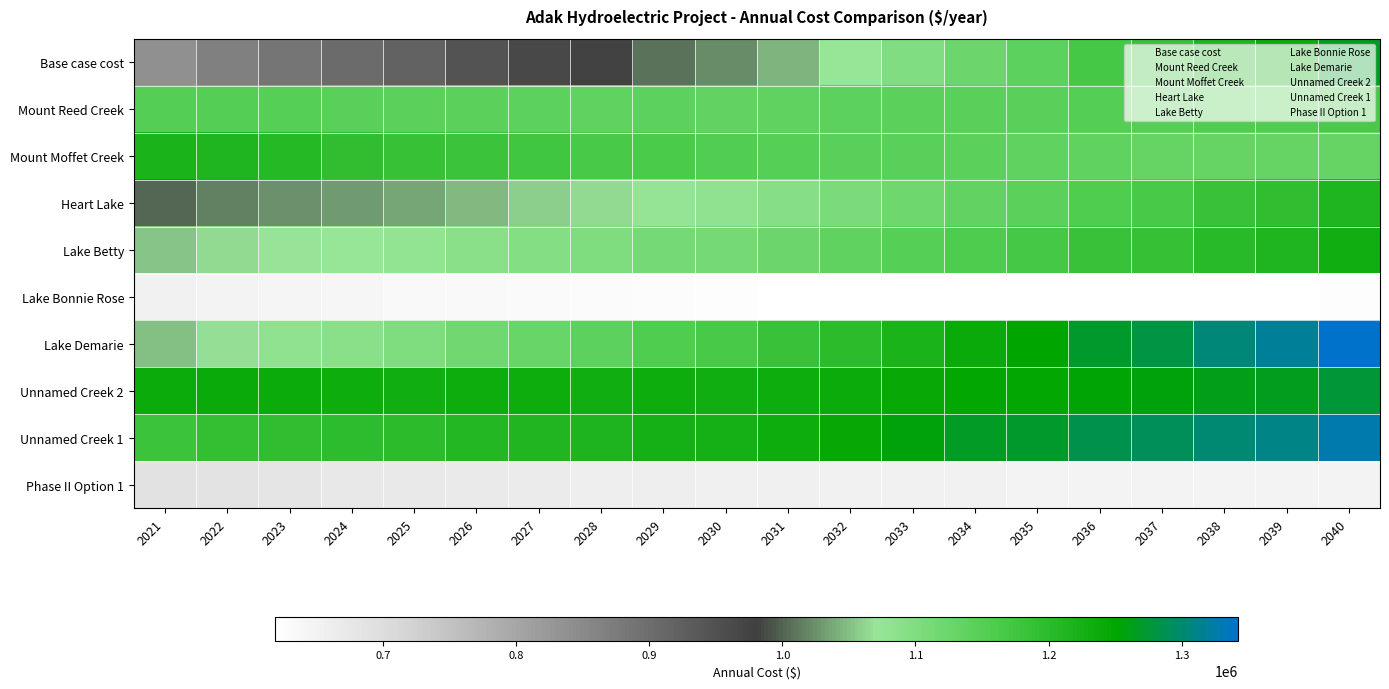

Reading left to right, list all the values displayed in this chart.

Base case cost: 2021=838041.1	2022=865651.9	2023=885750.3	2024=902669.0	2025=921411.7	2026=945578.6	2027=966187.4	2028=983228.9	2029=1007507.6	2030=1021003.4	2031=1045353.6	2032=1071551.3	2033=1097792.4	2034=1124077.0	2035=1141346.8	2036=1169523.9	2037=1186859.0	2038=1214600.3	2039=1235627.8	2040=1267060.0
Mount Reed Creek: 2021=1152464.0	2022=1153094.1	2023=1149893.2	2024=1145514.6	2025=1142447.3	2026=1142612.3	2027=1141198.5	2028=1138189.5	2029=1139368.6	2030=1135065.8	2031=1136883.2	2032=1139985.7	2033=1143398.9	2034=1147116.4	2035=1146252.3	2036=1151529.9	2037=1151222.7	2038=1156544.7	2039=1158727.4	2040=1166526.7
Mount Moffet Creek: 2021=1218924.1	2022=1213049.8	2023=1204259.1	2024=1194785.8	2025=1186490.1	2026=1180873.6	2027=1174168.0	2028=1166355.1	2029=1161963.2	2030=1153409.8	2031=1149788.4	2032=1147307.2	2033=1145198.8	2034=1143455.5	2035=1138234.8	2036=1137960.3	2037=1133411.2	2038=1133293.0	2039=1130925.4	2040=1132973.5
Heart Lake: 2021=1002457.1	2022=1015858.4	2023=1023689.5	2024=1029396.9	2025=1036657.0	2026=1048183.8	2027=1057196.5	2028=1063682.0	2029=1075795.0	2030=1079922.1	2031=1092404.5	2032=1106437.0	2033=1120653.4	2034=1135050.4	2035=1142771.8	2036=1158884.8	2037=1166929.9	2038=1182859.5	2039=1193961.4	2040=1212940.5
Lake Betty: 2021=1052493.3	2022=1063750.2	2023=1069656.6	2024=1073565.2	2025=1079012.5	2026=1088618.8	2027=1095834.7	2028=1100646.5	2029=1110929.4	2030=1113533.8	2031=1124242.9	2032=1136483.1	2033=1148934.0	2034=1161591.7	2035=1167831.4	2036=1182209.2	2037=1188821.9	2038=1203064.3	2039=1212688.0	2040=1229932.9
Lake Bonnie Rose: 2021=650428.0	2022=648212.8	2023=644113.6	2024=639755.6	2025=636084.3	2026=633992.6	2027=631248.8	2028=627838.7	2029=626456.0	2030=622586.5	2031=621650.4	2032=621391.7	2033=621353.2	2034=621530.9	2035=619617.6	2036=620669.8	2037=619147.1	2038=620081.3	2039=619859.3	2040=622085.2
Lake Demarie: 2021=1049126.2	2022=1067942.5	2023=1080130.1	2024=1089647.0	2025=1100936.6	2026=1117224.2	2027=1130453.4	2028=1140611.6	2029=1157386.5	2030=1164611.9	2031=1181694.0	2032=1200551.6	2033=1219563.8	2034=1238727.9	2035=1249911.8	2036=1270992.1	2037=1282445.8	2038=1303290.0	2039=1318259.7	2040=1342613.8
Unnamed Creek 2: 2021=1237231.0	2022=1239466.4	2023=1237350.3	2024=1233800.6	2025=1231703.0	2026=1233243.0	2027=1232947.6	2028=1230800.2	2029=1233378.0	2030=1229687.4	2031=1232918.4	2032=1237574.0	2033=1242547.3	2034=1247831.7	2035=1247879.6	2036=1254869.7	2037=1255487.5	2038=1262534.5	2039=1265919.1	2040=1275720.2
Unnamed Creek 1: 2021=1181061.9	2022=1190289.3	2023=1194137.6	2024=1196000.0	2025=1199474.3	2026=1207221.4	2027=1212586.4	2028=1215554.1	2029=1224124.2	2030=1224936.9	2031=1234025.1	2032=1244709.7	2033=1255648.3	2034=1266835.9	2035=1271542.5	2036=1284552.7	2037=1289712.0	2038=1302664.8	2039=1310952.8	2040=1327024.2
Phase II Option 1: 2021=688264.2	2022=685398.4	2023=680649.2	2024=675649.5	2025=671356.5	2026=668670.5	2027=665339.5	2028=661349.0	2029=659416.5	2030=654987.2	2031=653529.1	2032=652765.8	2033=652235.9	2034=651934.9	2035=649535.5	2036=650137.9	2037=648153.3	2038=648661.3	2039=648008.4	2040=649838.7